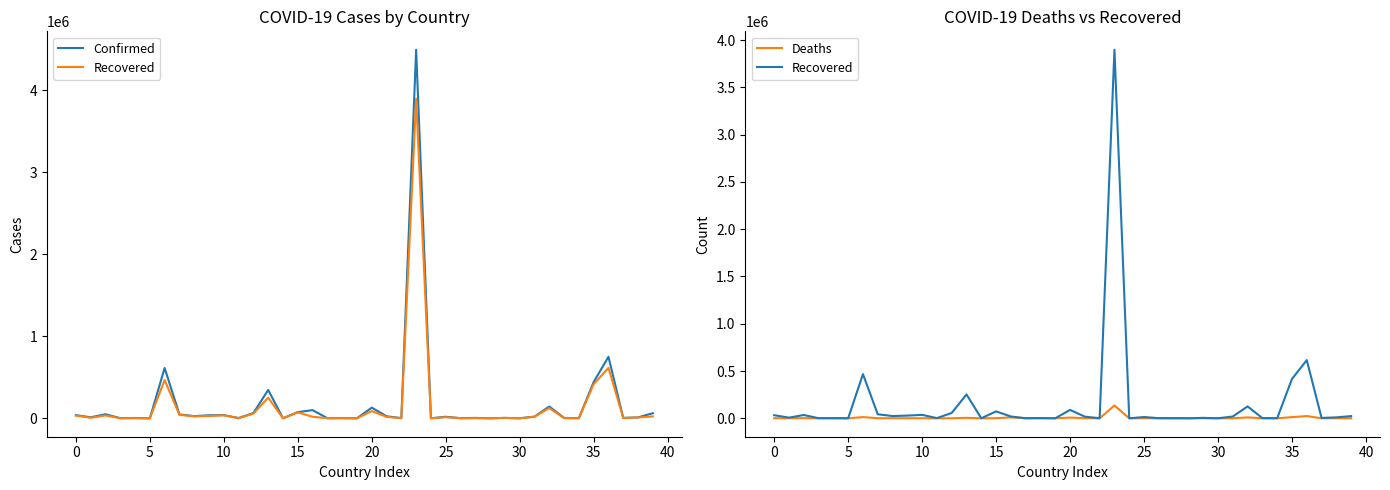

True or false: Deaths and Recovered intersect in this chart.

False